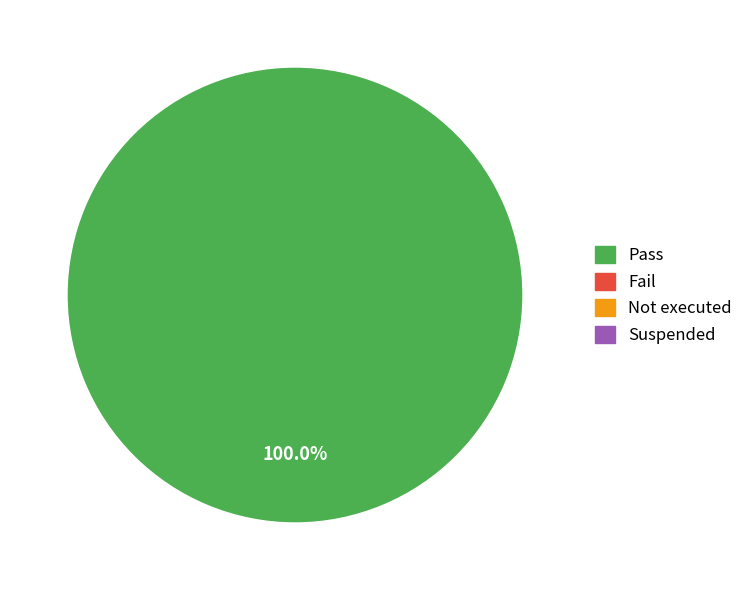

Is there a majority slice in this chart?

Yes